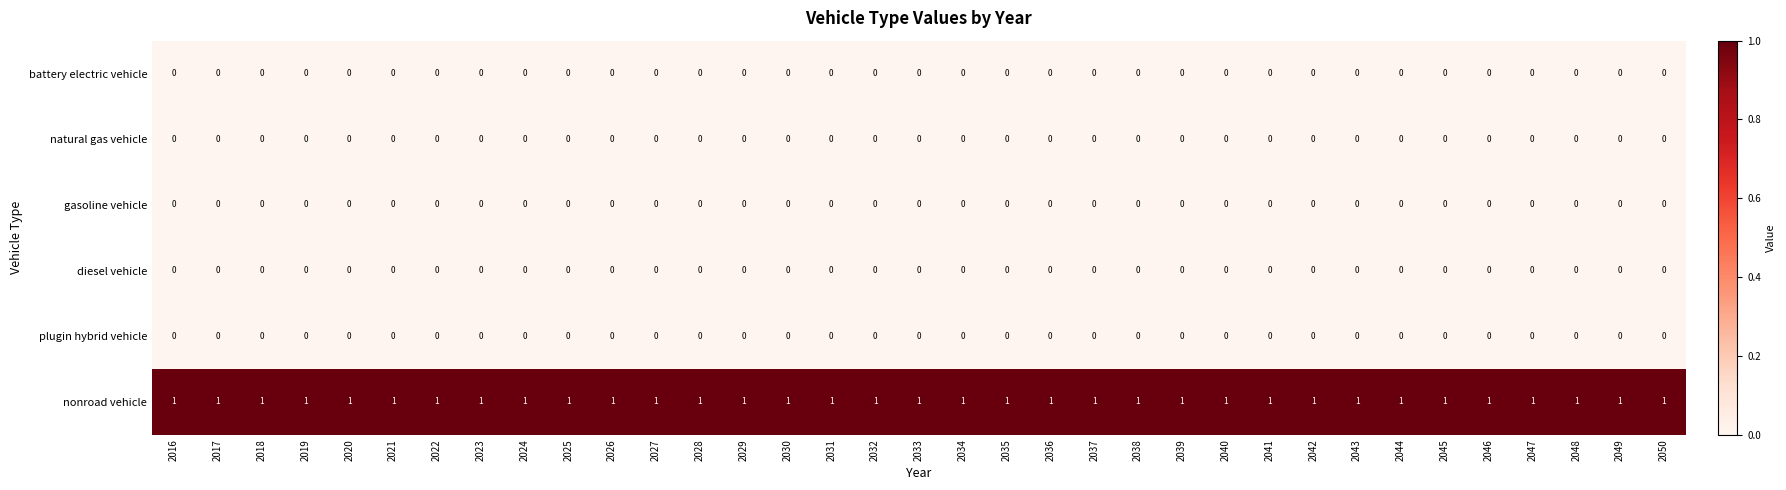

The value of diesel vehicle at 2021 is 0. True or false?

True